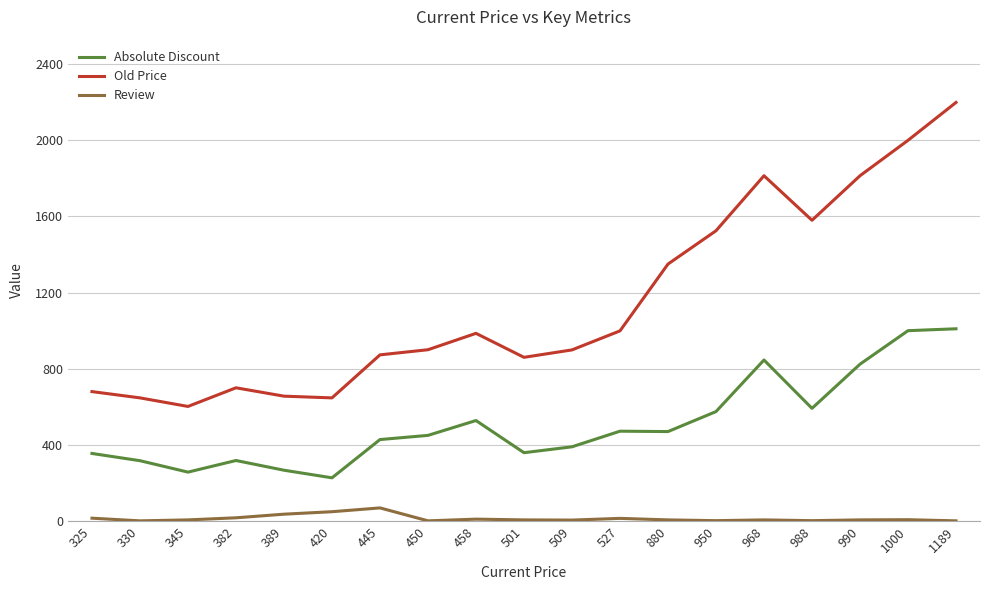

The value of Old Price at 1189 is 924. True or false?

False